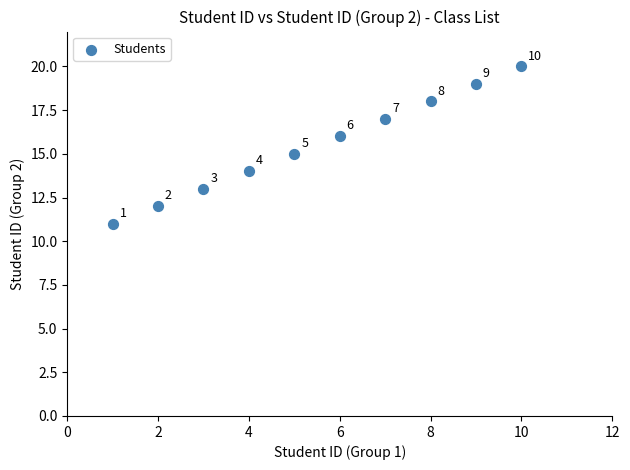

What is the average X value?

6